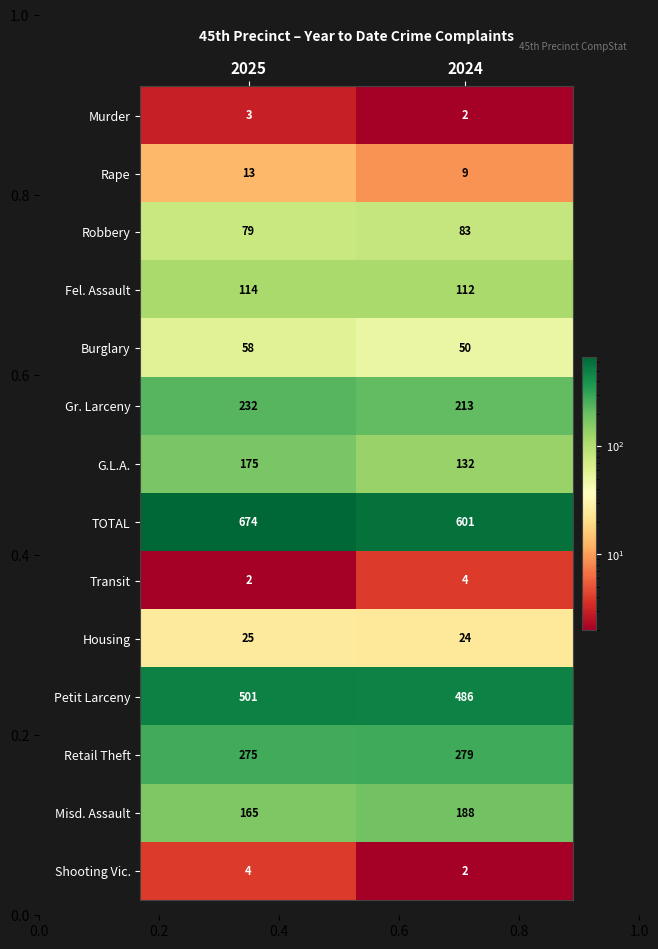

What is the sum of all Housing values?

49